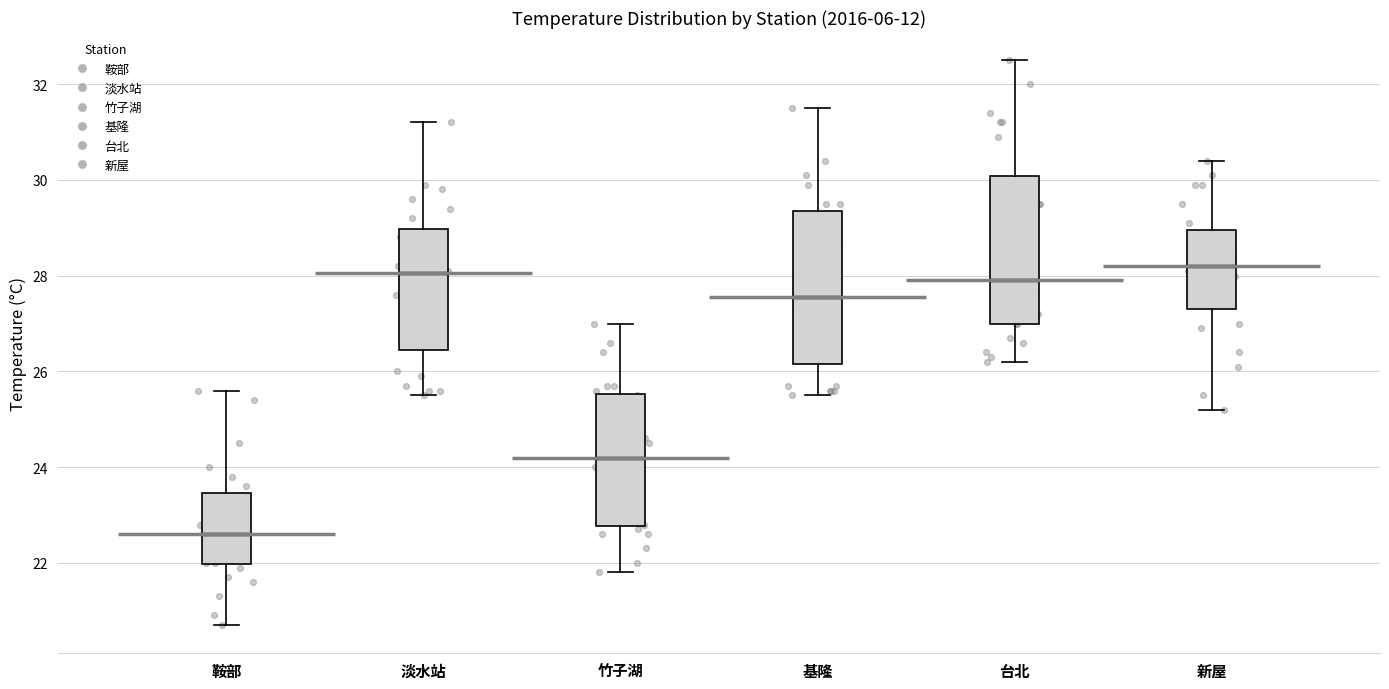

Reading left to right, read every box against the y-axis: the position of its median line, the range the box covers, and the ends of its whiskers. The values are not printed on the chart, so give them approximately, as read against the axis.

鞍部: median 22.6, box 22.0 to 23.4, whiskers 20.8 to 25.6
淡水站: median 28.0, box 26.4 to 29.0, whiskers 25.6 to 31.2
竹子湖: median 24.2, box 22.8 to 25.6, whiskers 21.8 to 27.0
基隆: median 27.6, box 26.2 to 29.4, whiskers 25.6 to 31.6
台北: median 28.0, box 27.0 to 30.0, whiskers 26.2 to 32.6
新屋: median 28.2, box 27.4 to 29.0, whiskers 25.2 to 30.4